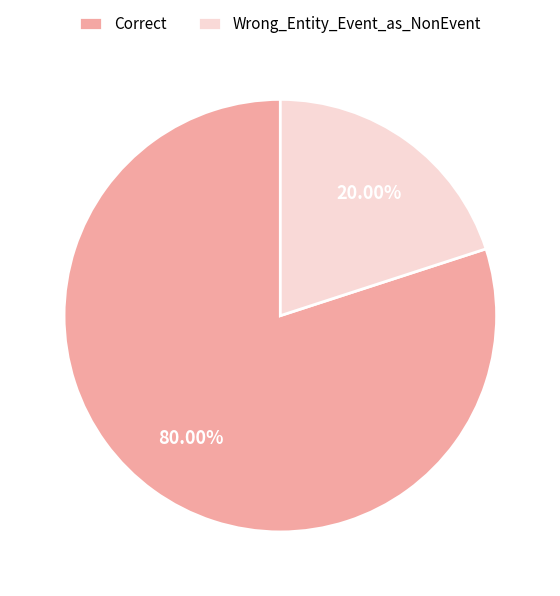

Is it true that Correct is 71% of the pie?

False